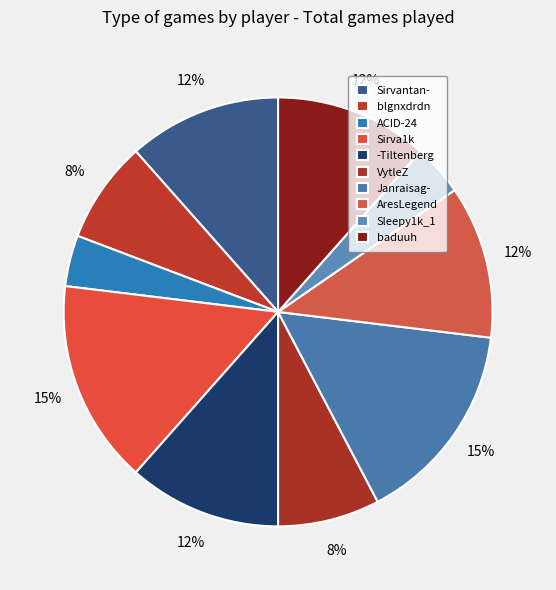

Which slice is the largest?

Sirva1k